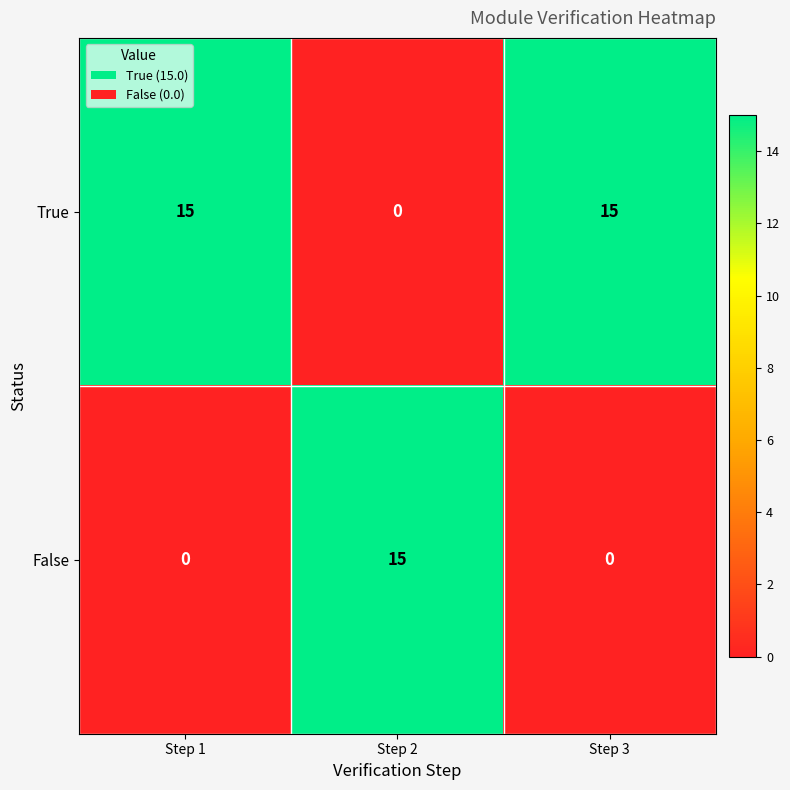

What is the approximate value of True at Step 3, to the nearest 10?

20